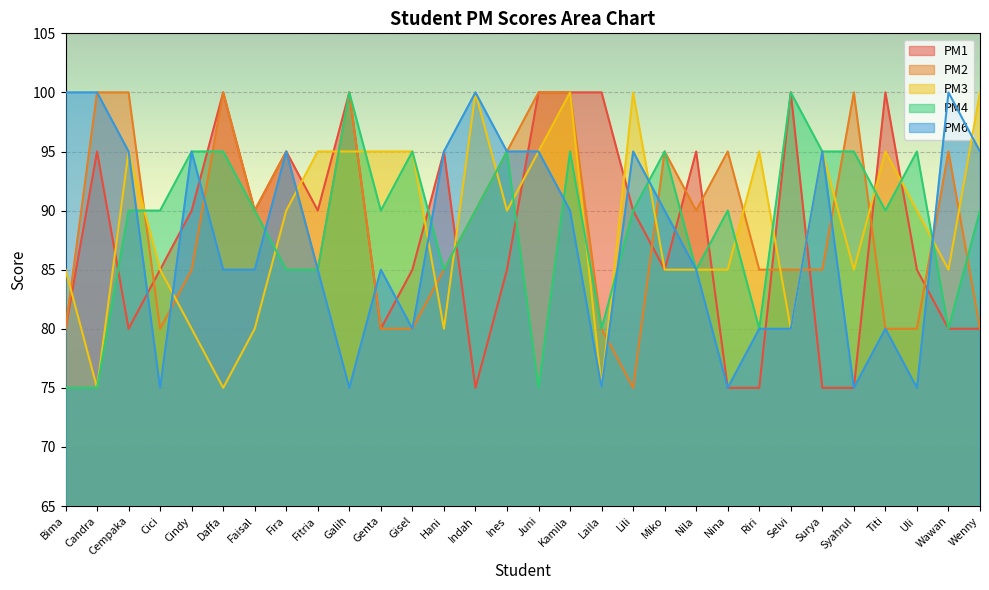

What is the label of the 16th point from the left?

Juni